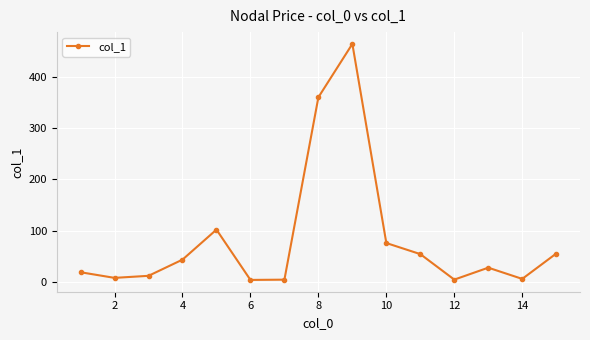

What is the value of the 11th point from the left?

54.3